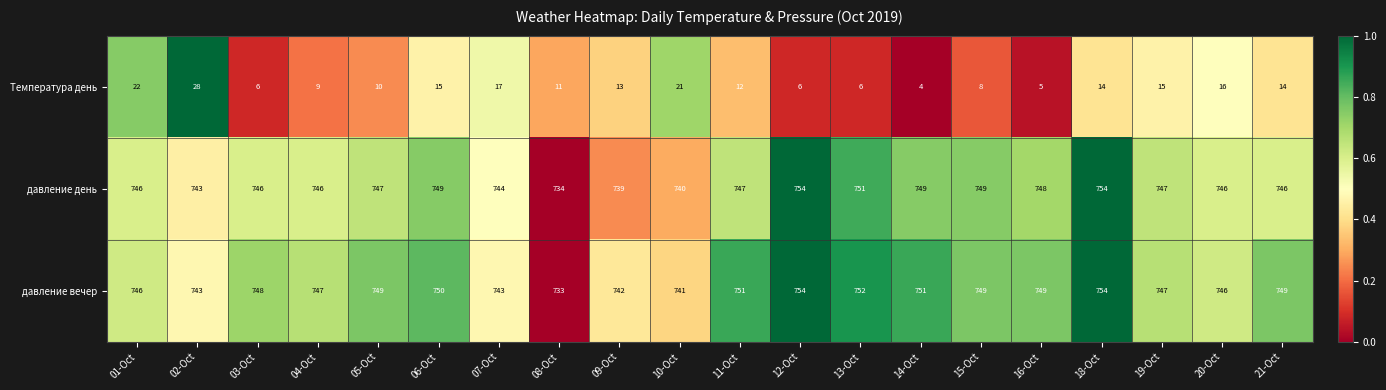

What is the greatest value displayed?

754